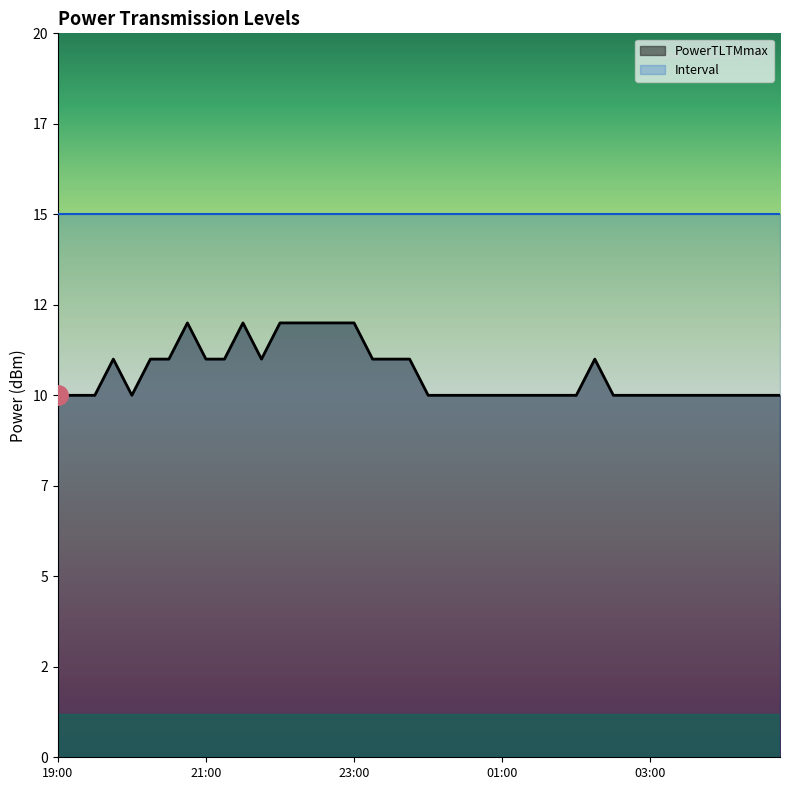

What is the value of the 18th point from the left?

11